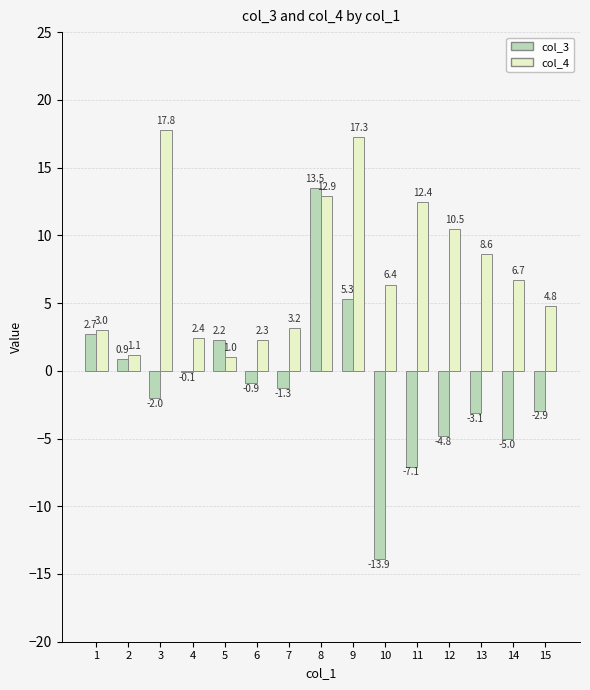

Which series changed the most between 1 and 11?

col_3